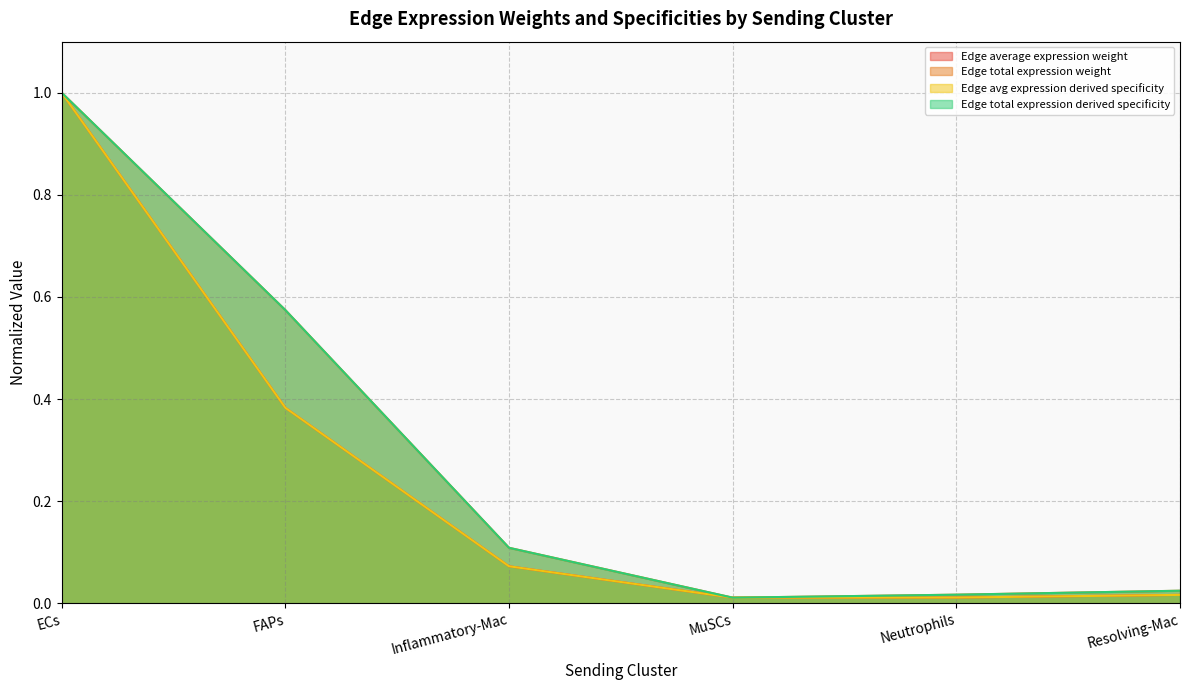

What position from the left is Inflammatory-Mac?

3